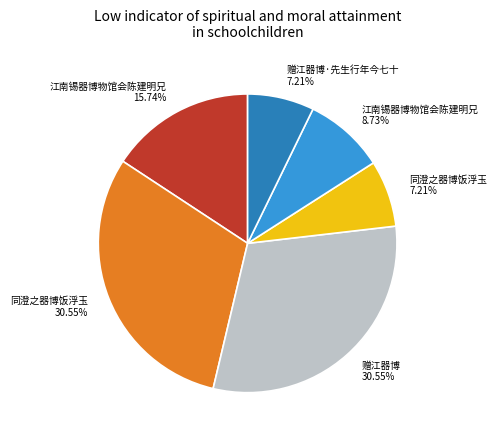

To the nearest percent, what is the difference between the largest and smallest slice percentages?

23%